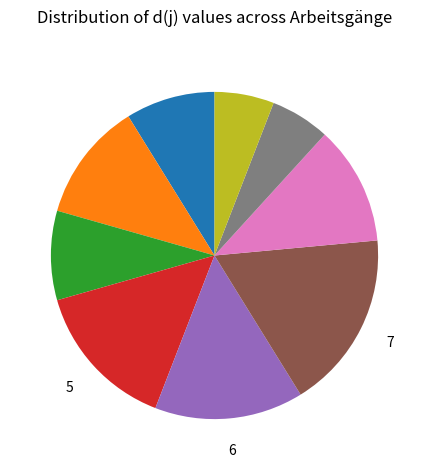

Is there a majority slice in this chart?

No